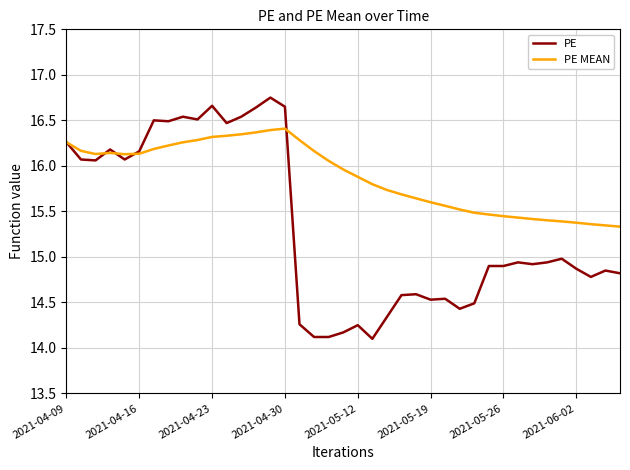

Which series has the largest range (max minus min)?

PE